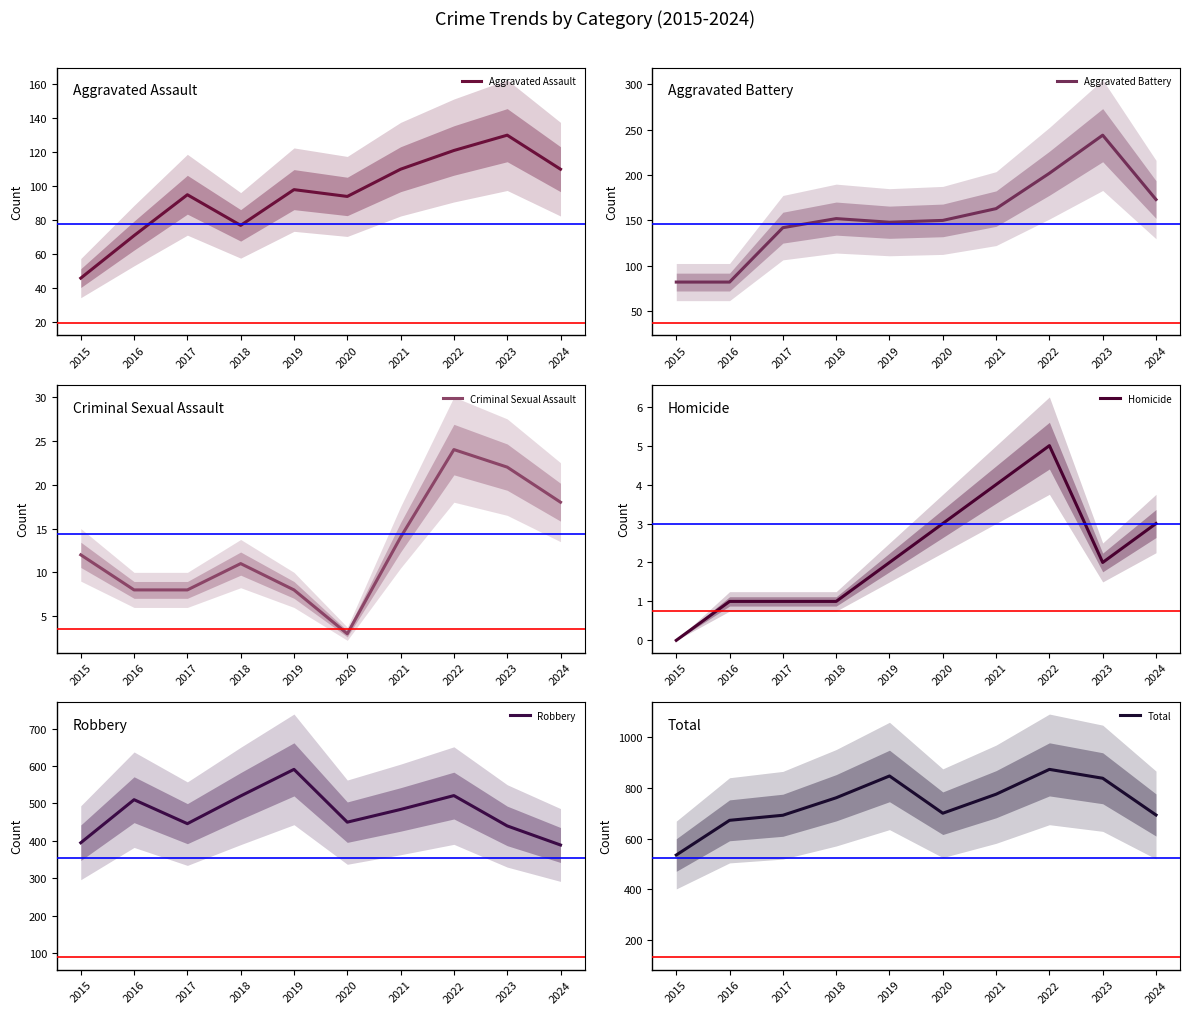

Where does the Total series first go above 761?

2019